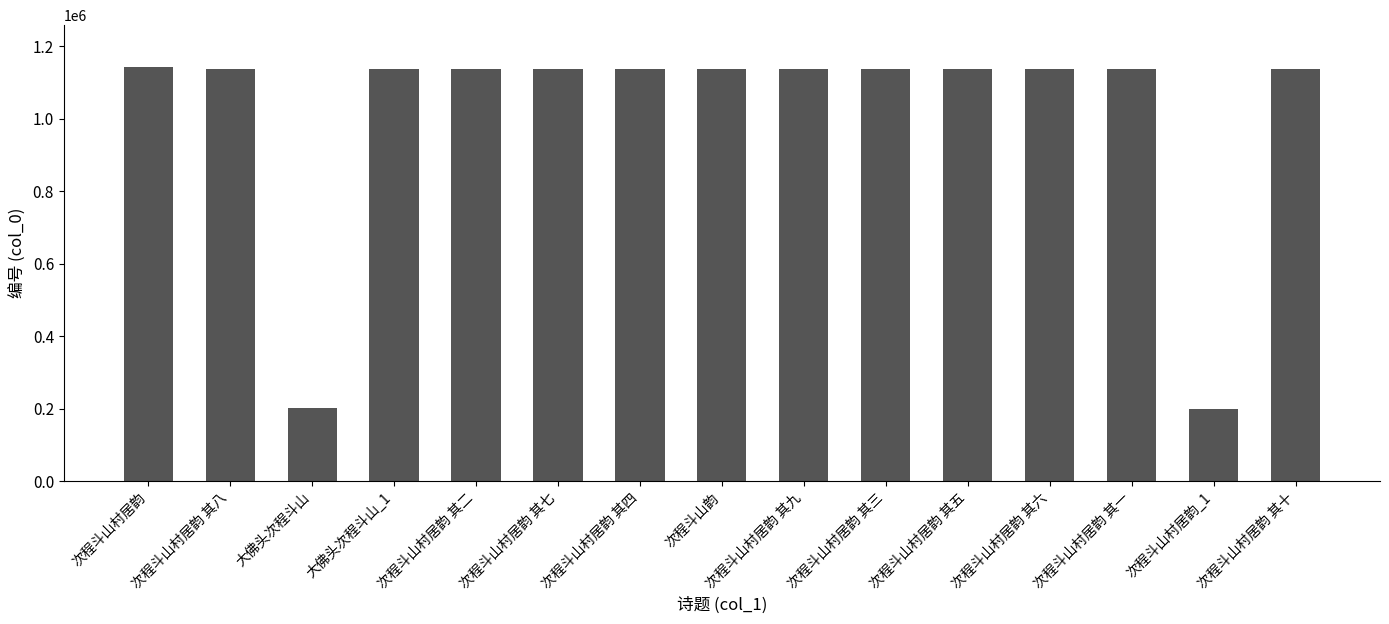

What is the sum of all values?

15200037